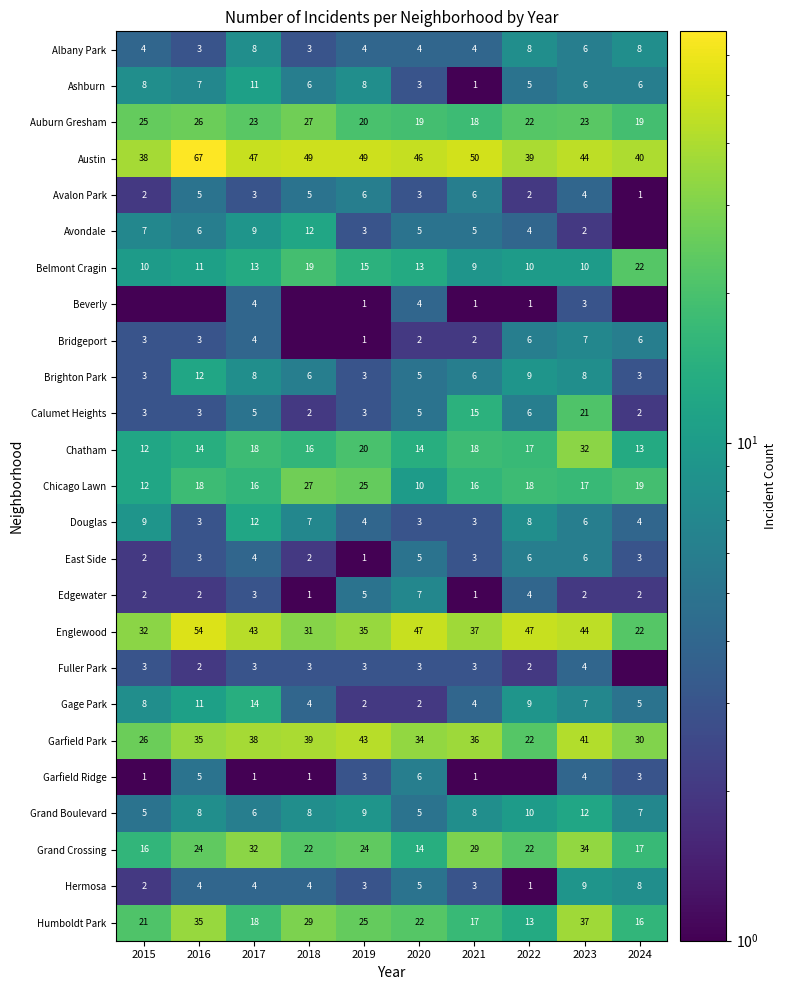

Read the Grand Crossing value at 2022.

22.0